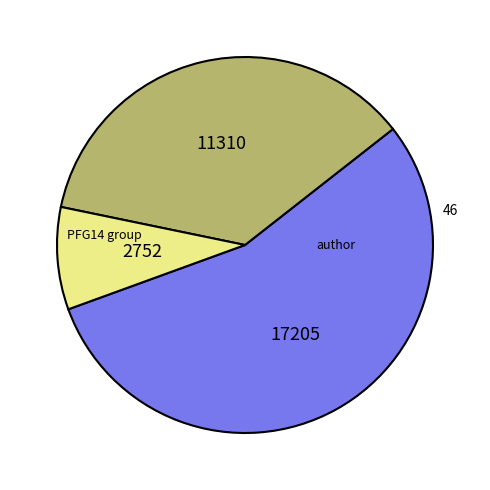

Is there any slice that represents more than half of the pie?

Yes